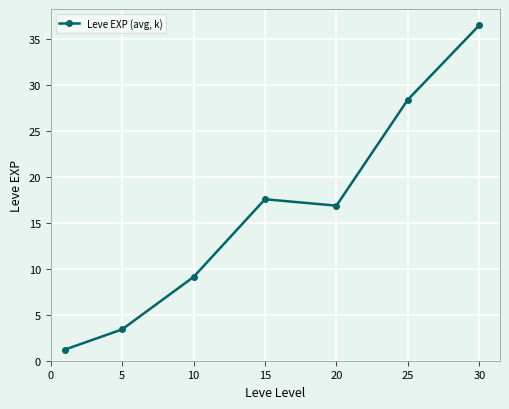

What is the greatest value displayed?

36.5